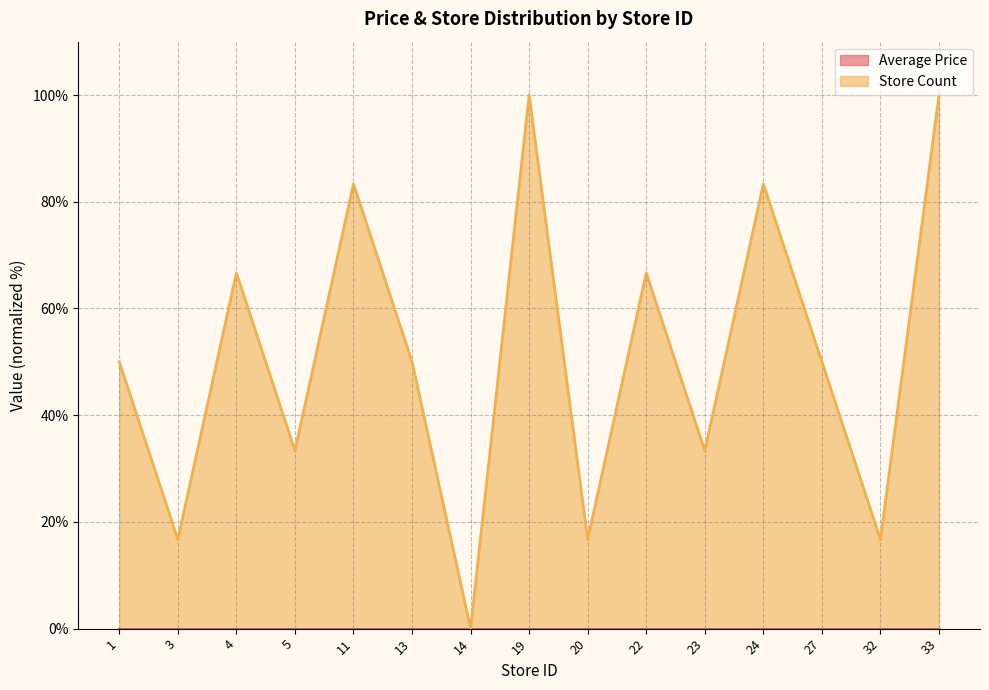

List the labels in order of value, largest first.

19, 33, 11, 24, 4, 22, 1, 13, 27, 5, 23, 3, 20, 32, 14